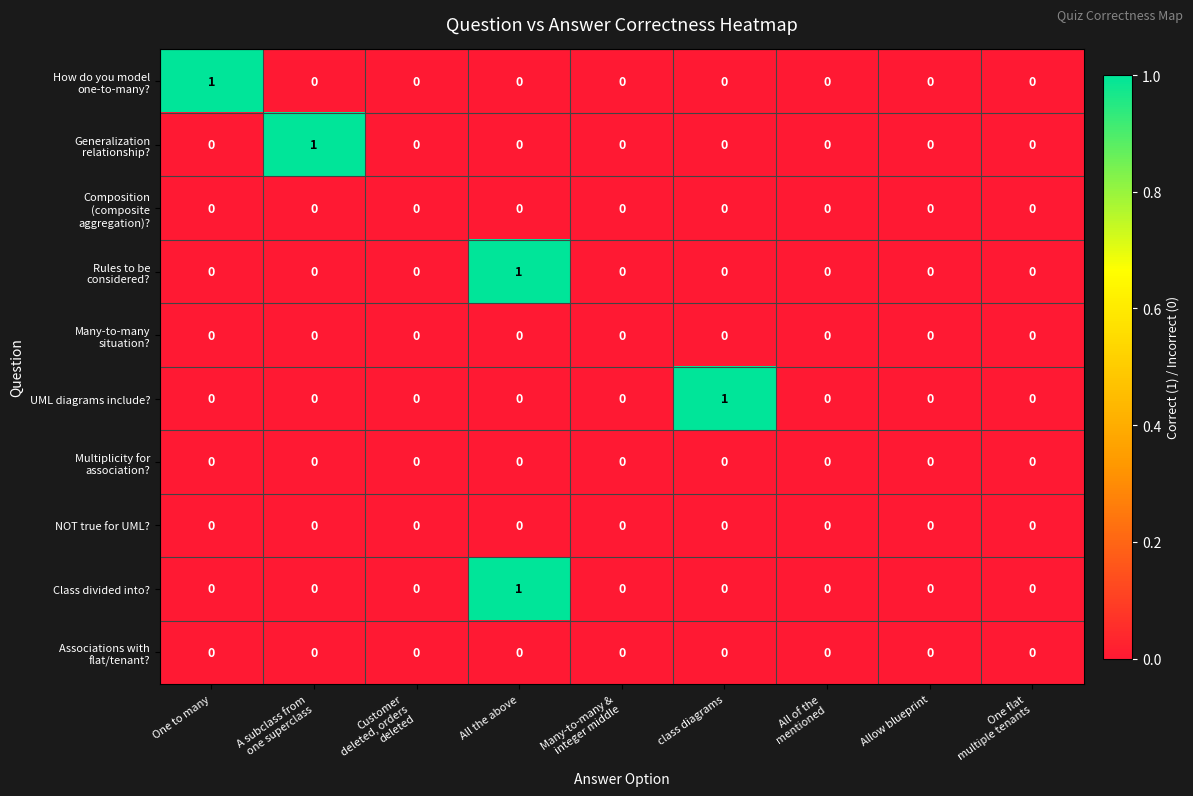

Which series changed the most between Many-to-many &
integer middle and class diagrams?

UML diagrams include?